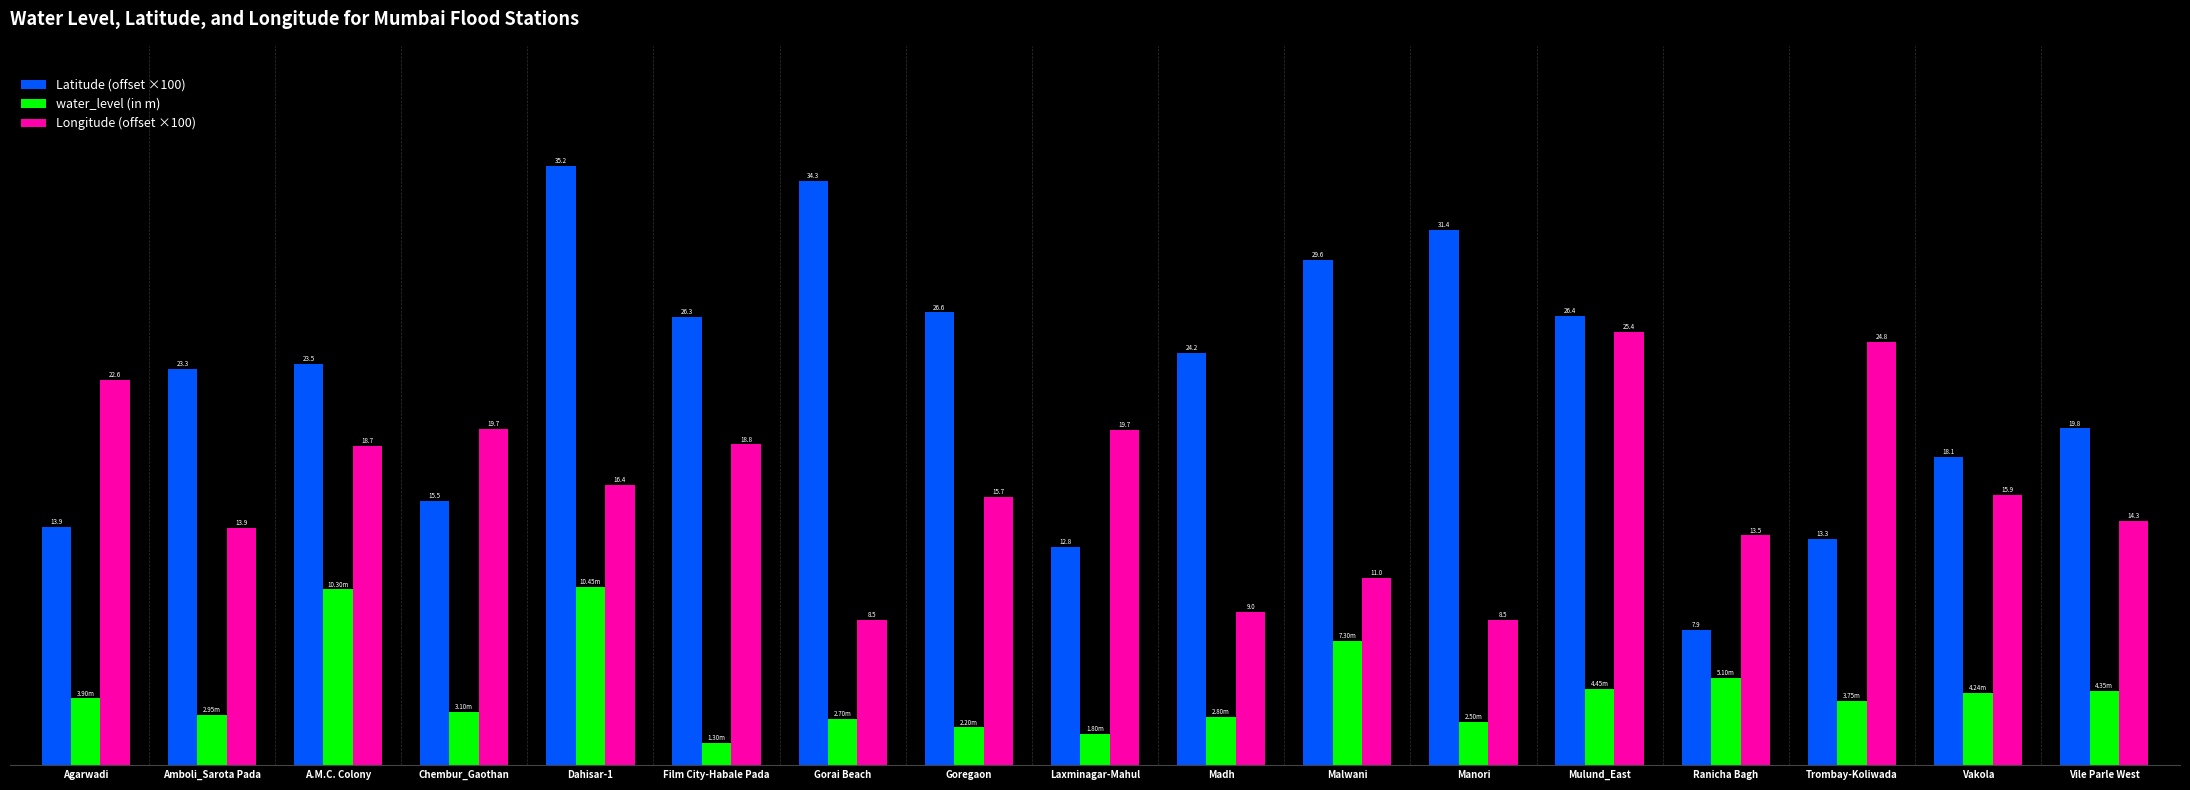

Which category has the lowest value in the Latitude (offset ×100) series?

Ranicha Bagh